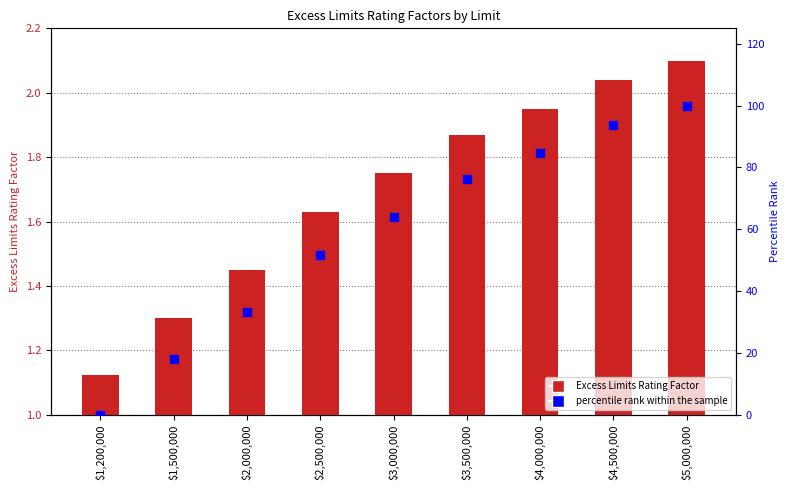

Which series has the widest spread of Y values?

percentile rank within the sample